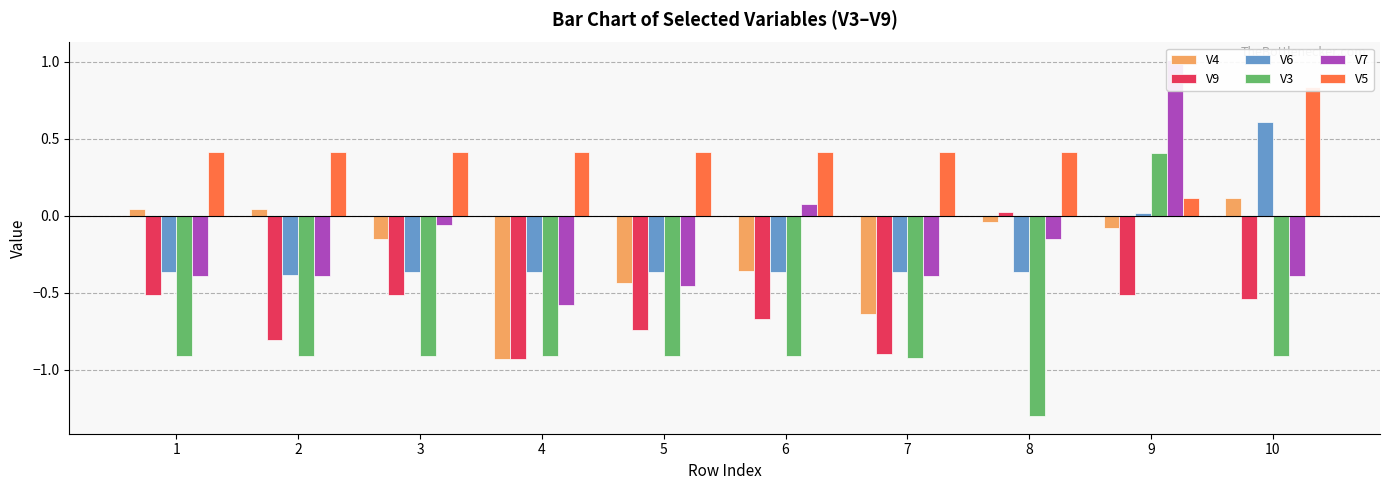

What is the sum of the V9 values at 8 and 1?

-0.5